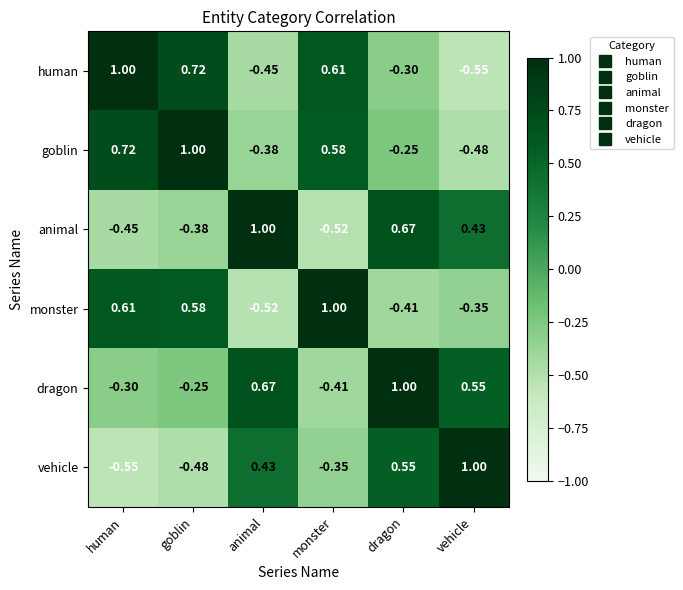

Where is vehicle nearest to the value 0?

monster